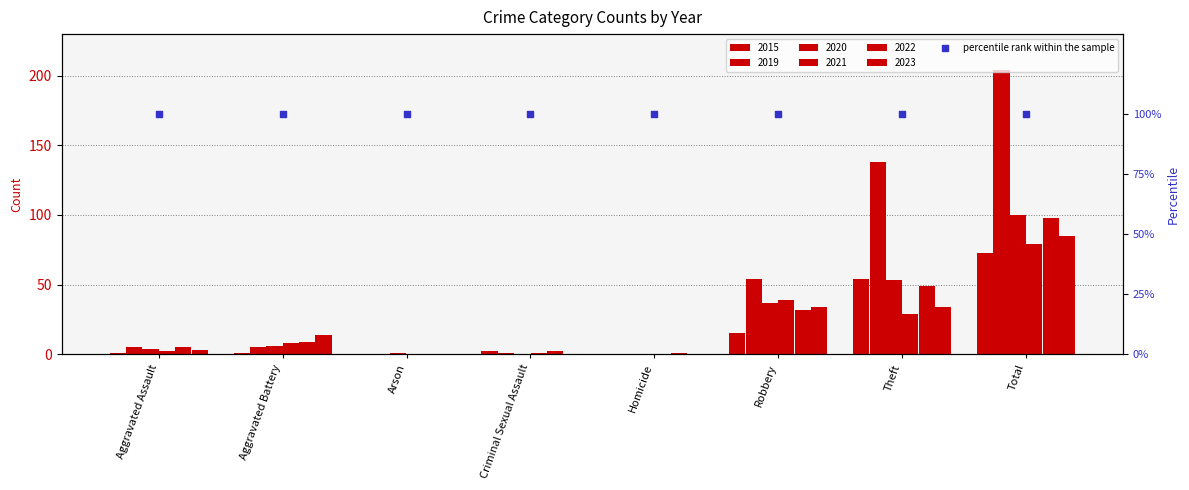

Which series contains the highest Y value?

2019